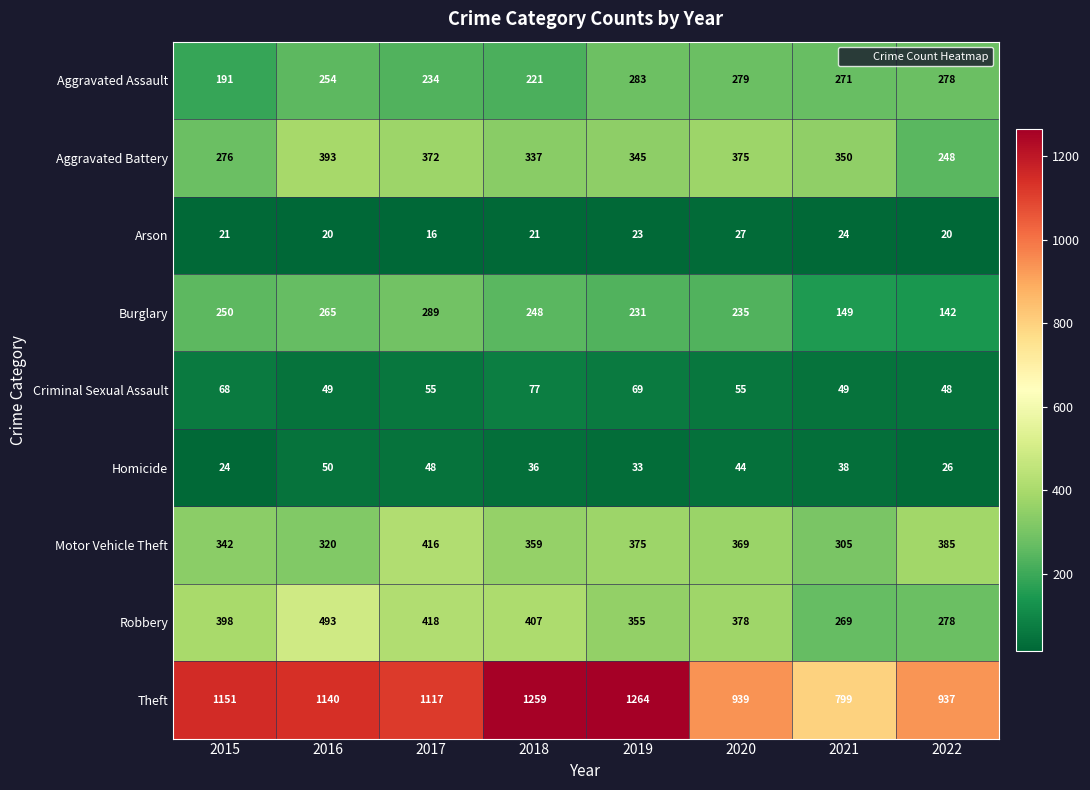

Which series changed the most between 2020 and 2021?

Theft